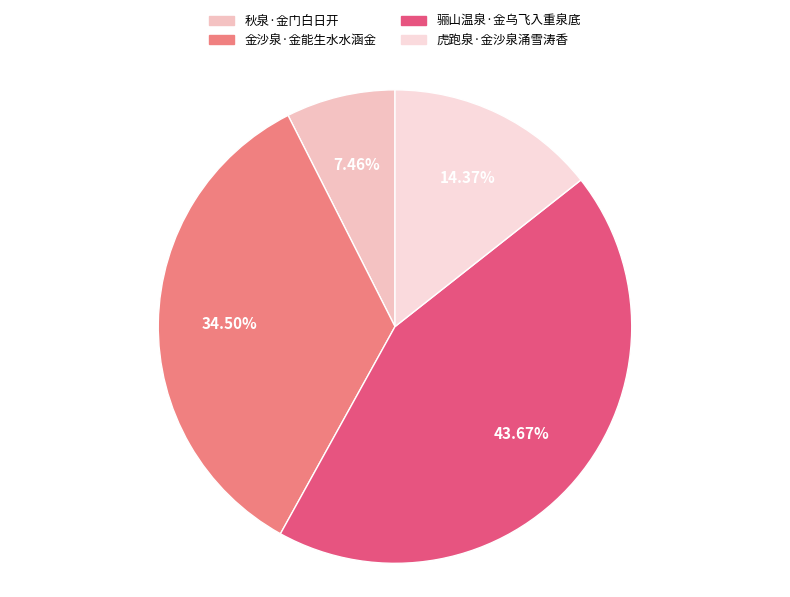

To the nearest percent, what is the combined percentage of 虎跑泉·金沙泉涌雪涛香 and 金沙泉·金能生水水涵金?

49%